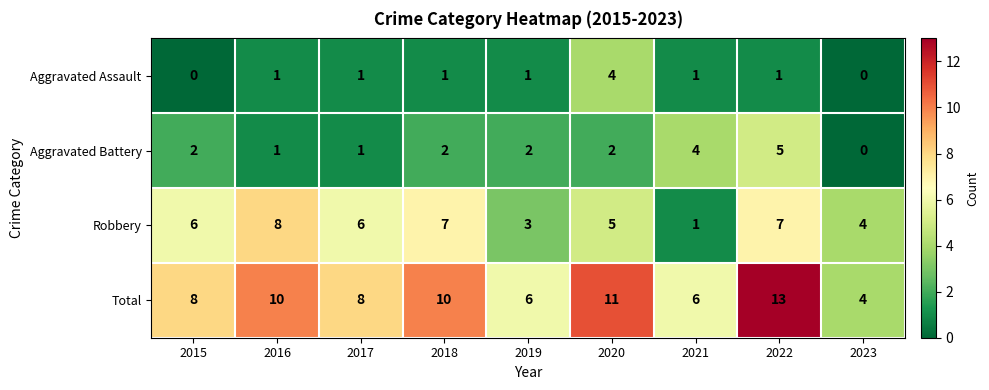

Between 2018 and 2020, which series saw the biggest shift?

Aggravated Assault